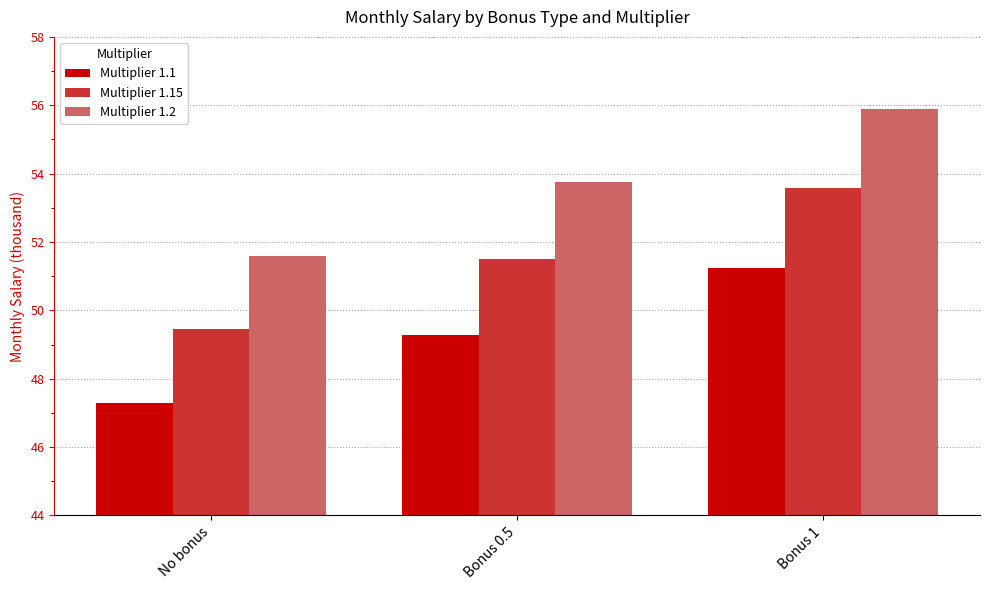

What is the difference between the Multiplier 1.15 values at Bonus 0.5 and Bonus 1?

2.1